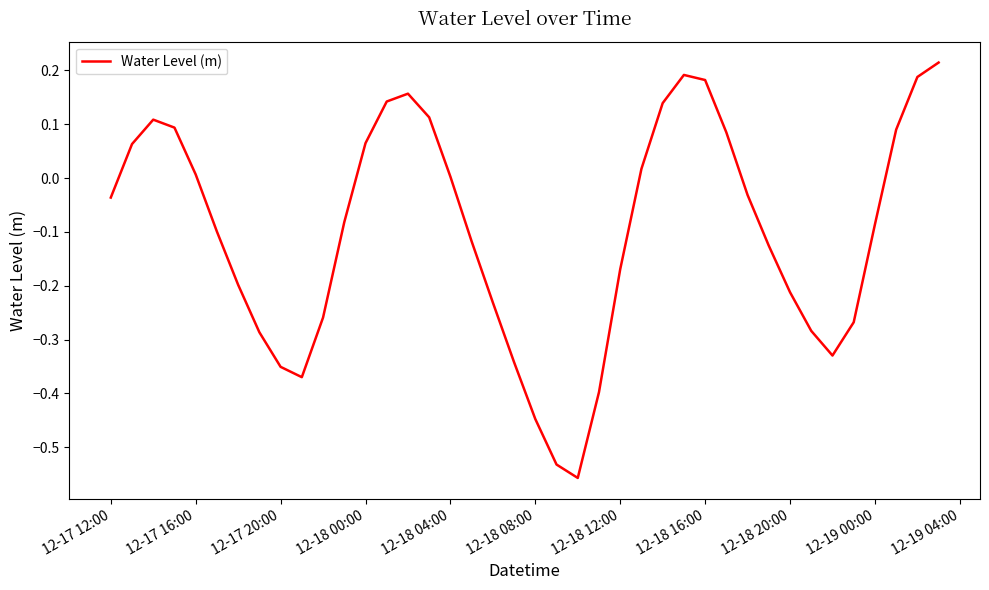

What is the difference between the maximum and minimum values?

0.8